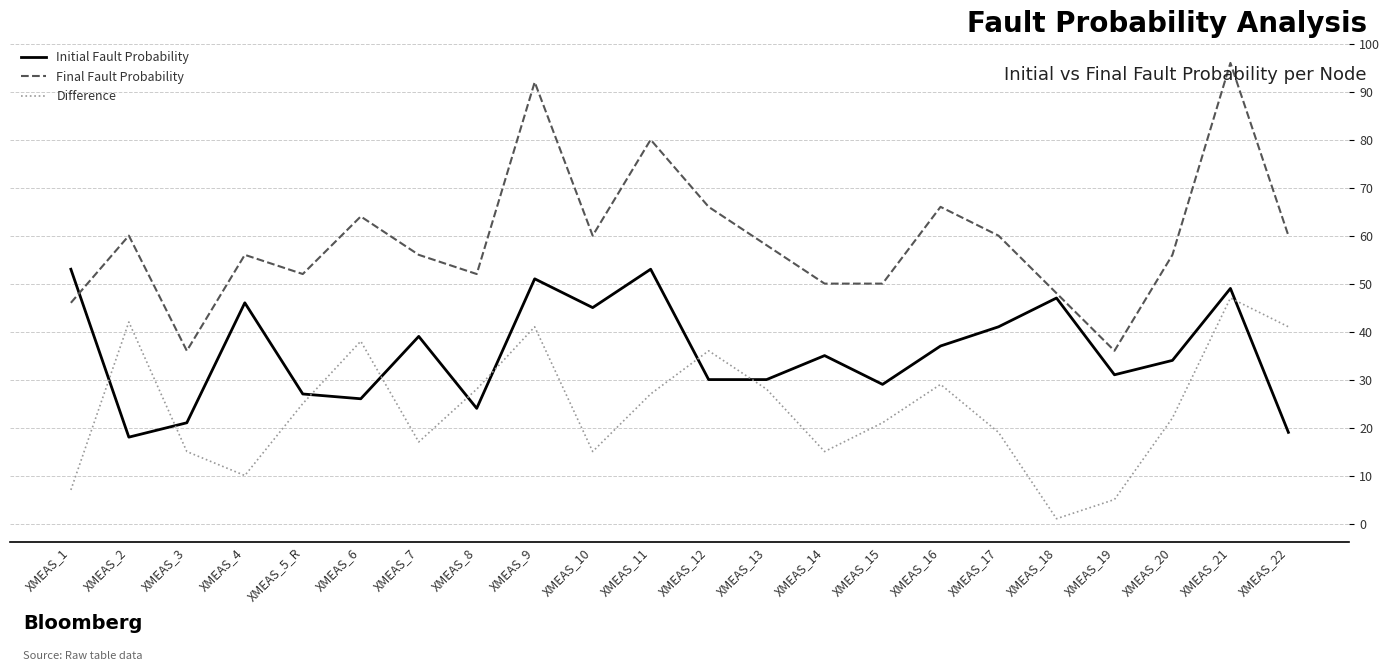

List the series in order of their peak value, highest first.

Final Fault Probability, Initial Fault Probability, Difference